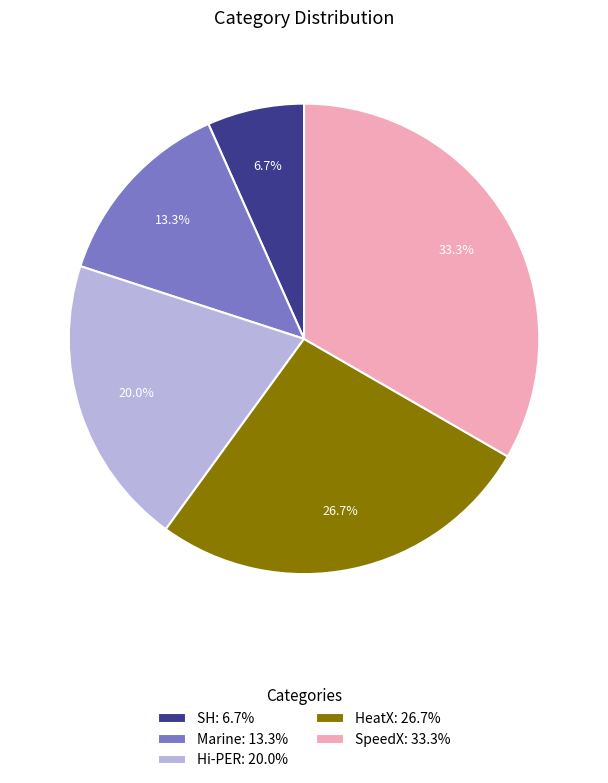

True or false: HeatX accounts for 27% of the total.

True